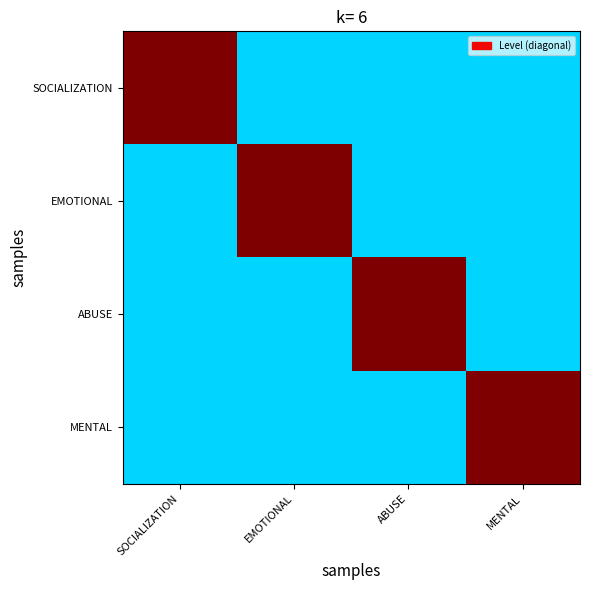

At which category is the sum across all series the highest?

SOCIALIZATION